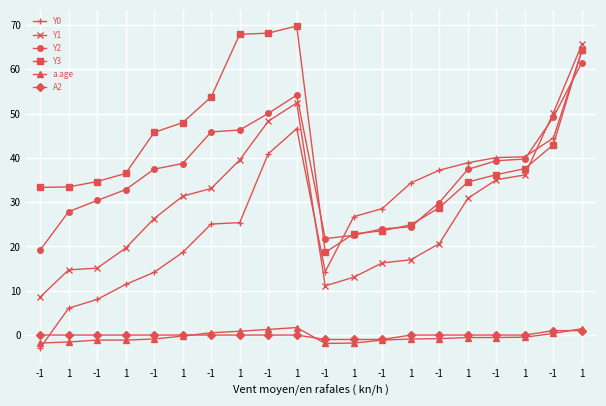

What is the difference between the second highest and minimum values in the Y1 series?

43.8